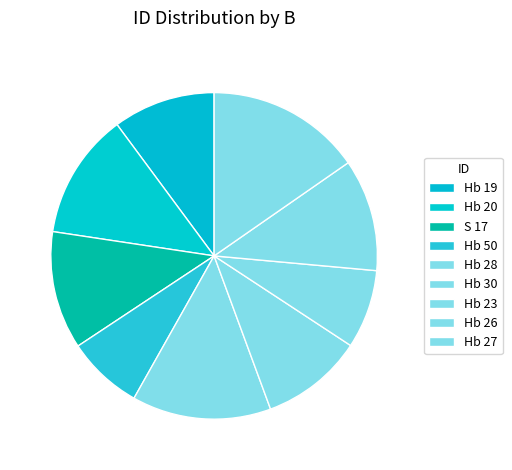

How many slices are in this pie chart?

9